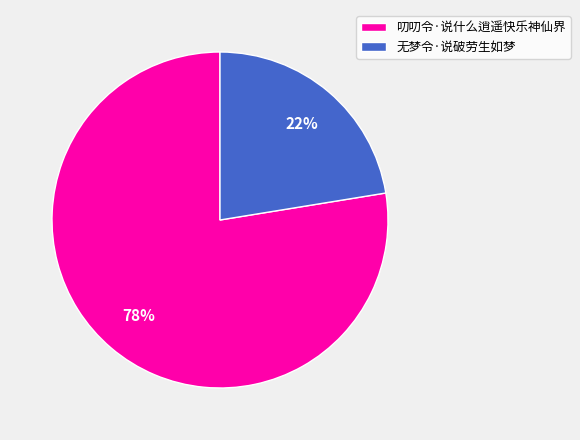

Which category has the biggest portion of the pie?

叨叨令·说什么逍遥快乐神仙界